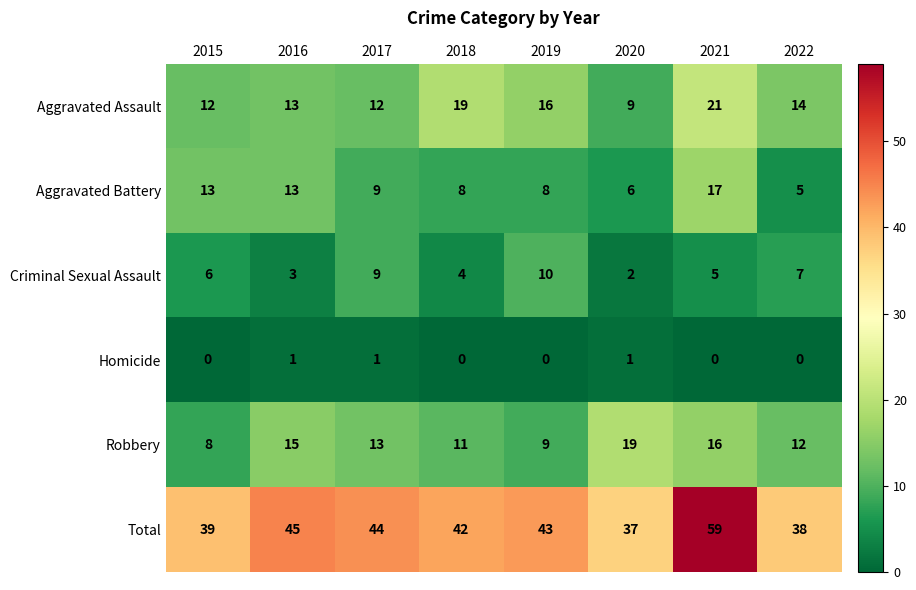

What is the spread (max minus min) of values at 2018?

42